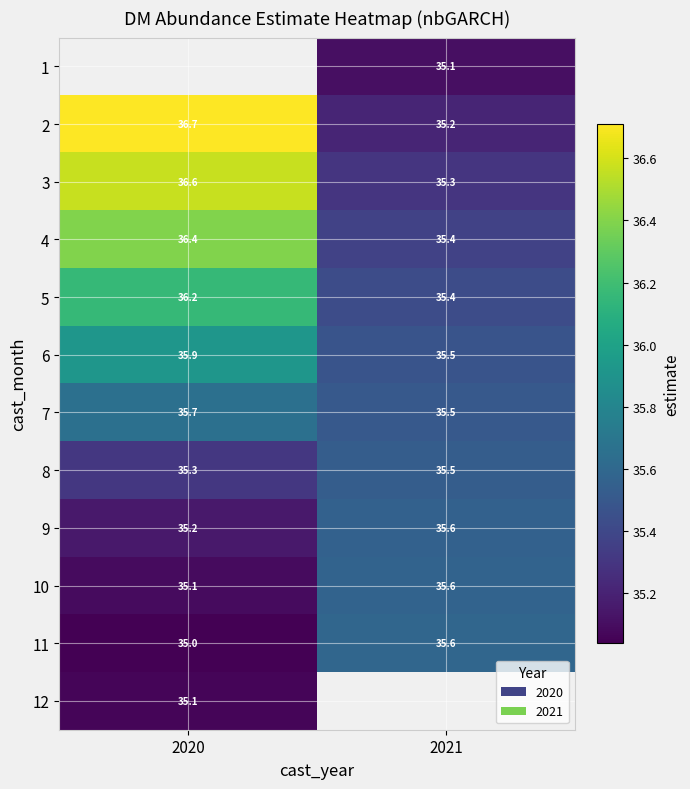

Is the value of 1 at 2021 greater than the value of 7 at 2021?

No